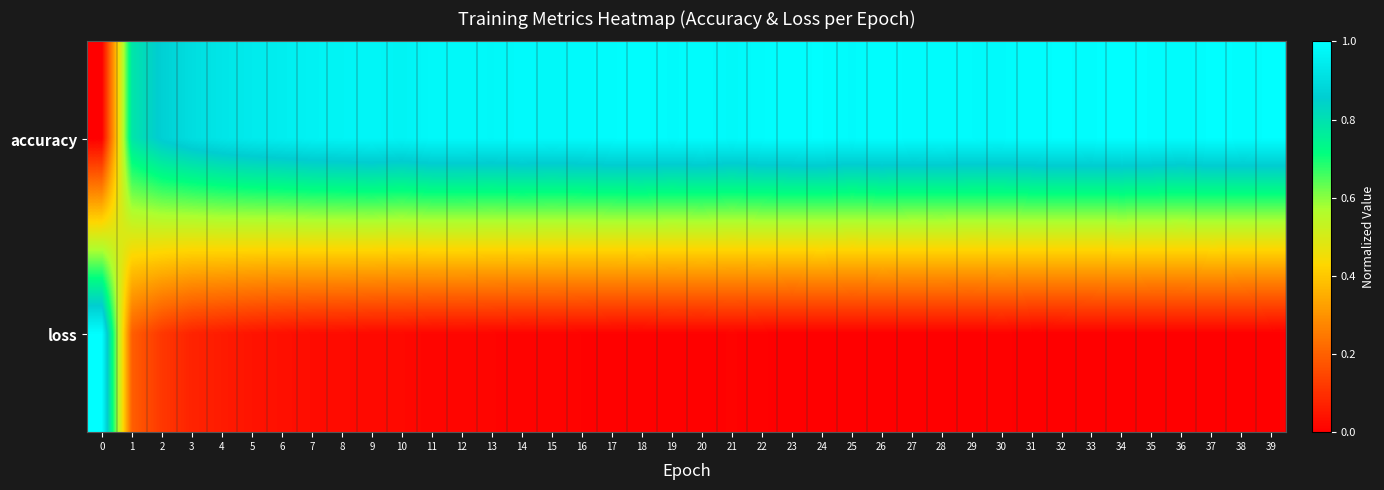

Reading left to right, extract all data points from this chart.

accuracy: 0=0.0	1=0.8	2=0.9	3=0.9	4=0.9	5=0.9	6=1.0	7=1.0	8=1.0	9=1.0	10=1.0	11=1.0	12=1.0	13=1.0	14=1.0	15=1.0	16=1.0	17=1.0	18=1.0	19=1.0	20=1.0	21=1.0	22=1.0	23=1.0	24=1.0	25=1.0	26=1.0	27=1.0	28=1.0	29=1.0	30=1.0	31=1.0	32=1.0	33=1.0	34=1.0	35=1.0	36=1.0	37=1.0	38=1.0	39=1.0
loss: 0=1.0	1=0.2	2=0.1	3=0.1	4=0.1	5=0.0	6=0.0	7=0.0	8=0.0	9=0.0	10=0.0	11=0.0	12=0.0	13=0.0	14=0.0	15=0.0	16=0.0	17=0.0	18=0.0	19=0.0	20=0.0	21=0.0	22=0.0	23=0.0	24=0.0	25=0.0	26=0.0	27=0.0	28=0.0	29=0.0	30=0.0	31=0.0	32=0.0	33=0.0	34=0.0	35=0.0	36=0.0	37=0.0	38=0.0	39=0.0